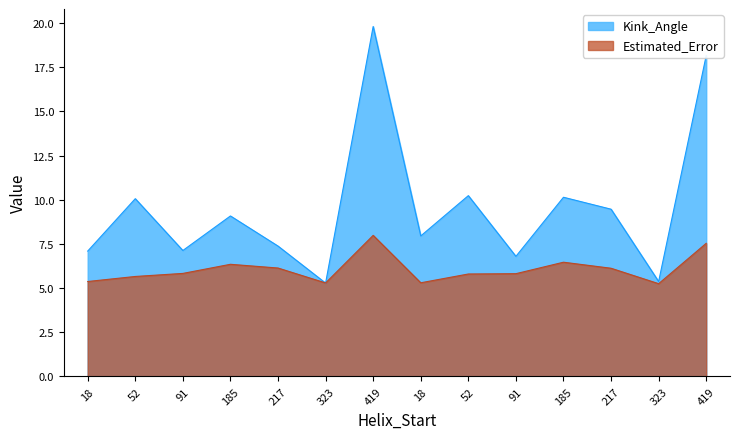

At which category does Kink_Angle reach its first local valley?

91